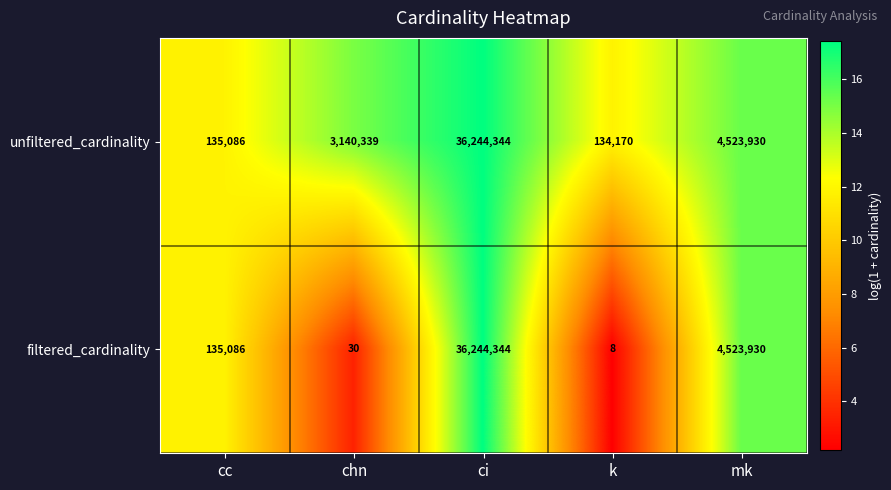

Reading left to right, extract all data points from this chart.

unfiltered_cardinality: cc=135086	chn=3140339	ci=36244344	k=134170	mk=4523930
filtered_cardinality: cc=135086	chn=30	ci=36244344	k=8	mk=4523930